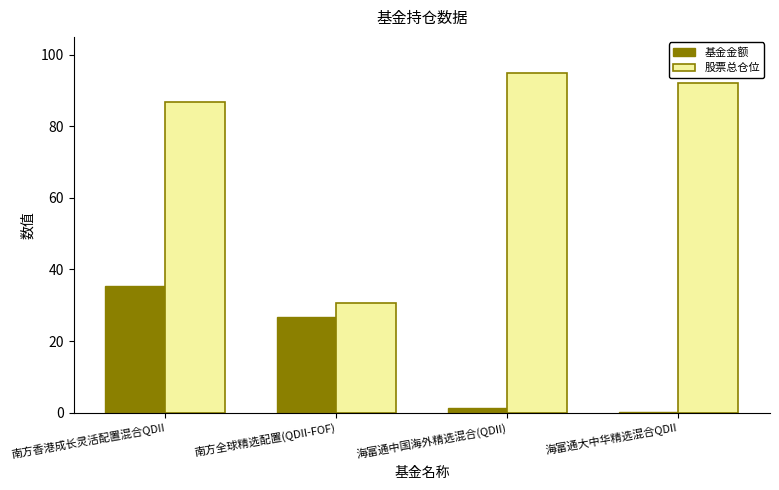

Is the value of 股票总仓位 at 海富通中国海外精选混合(QDII) greater than the value of 基金金额 at 海富通中国海外精选混合(QDII)?

Yes